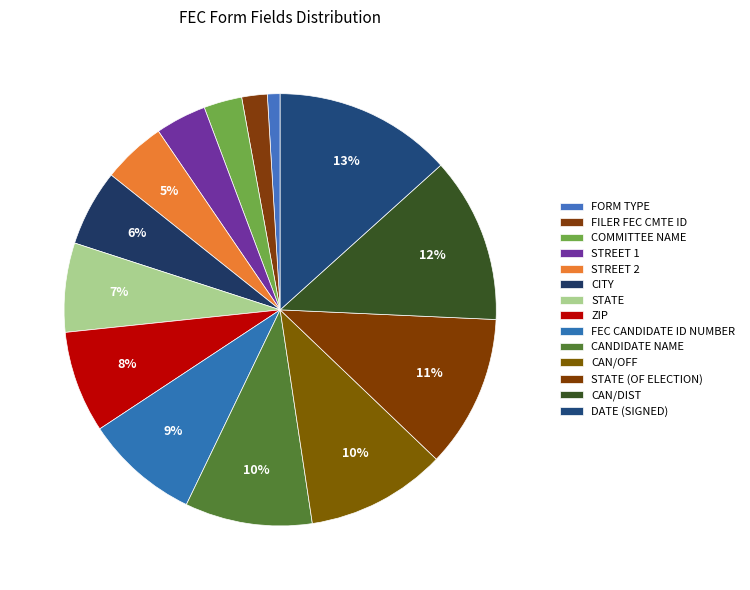

How many segments does this pie chart have?

14